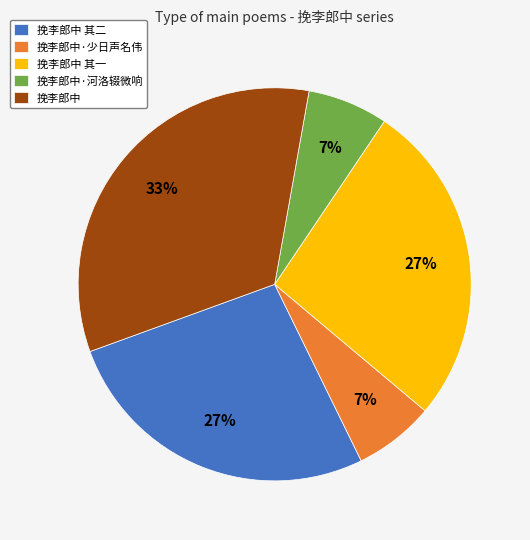

To the nearest percent, what portion does 挽李郎中 represent?

33%